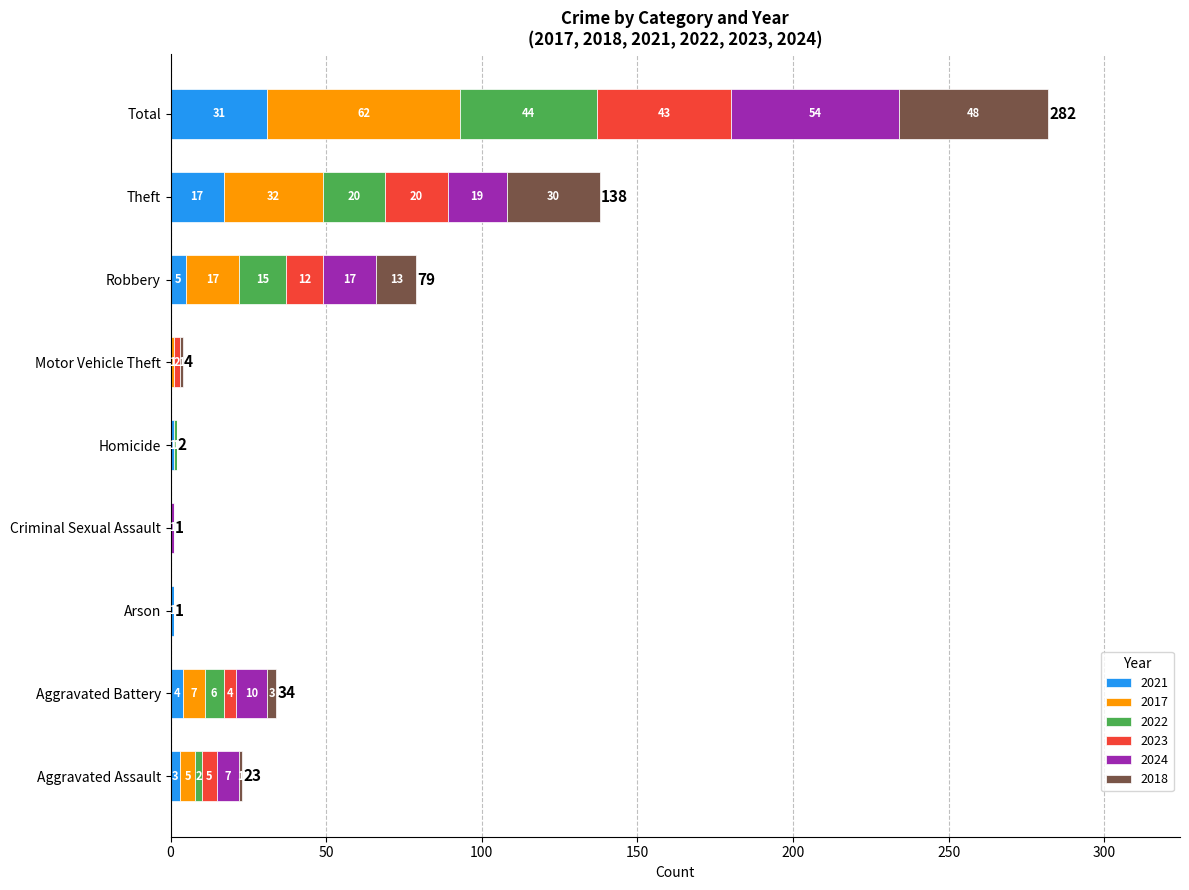

What is the sum of all 2021 values?

62